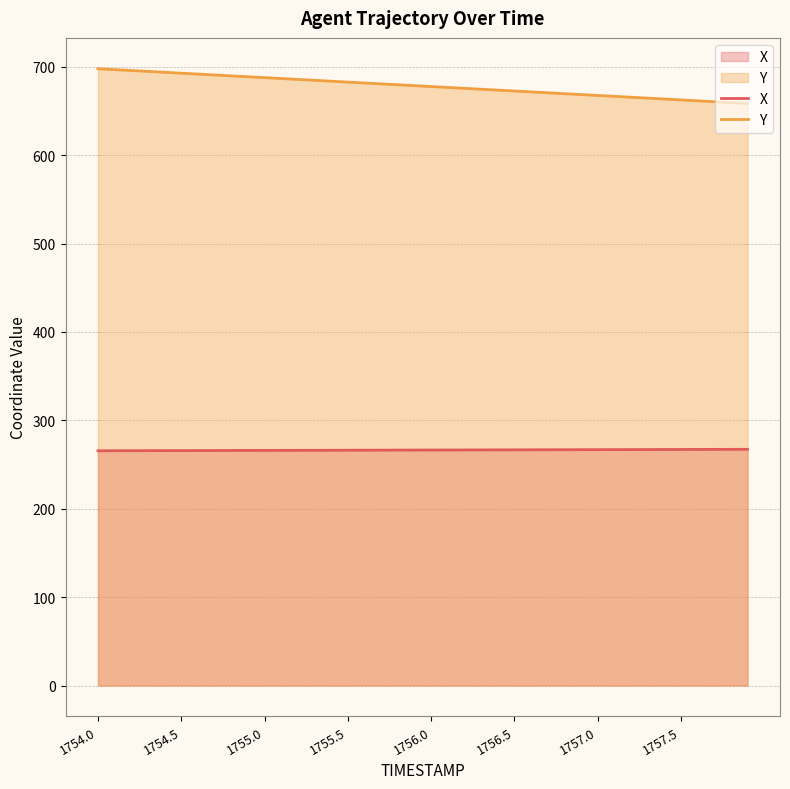

List the series in order of their overall mean, lowest first.

X, Y